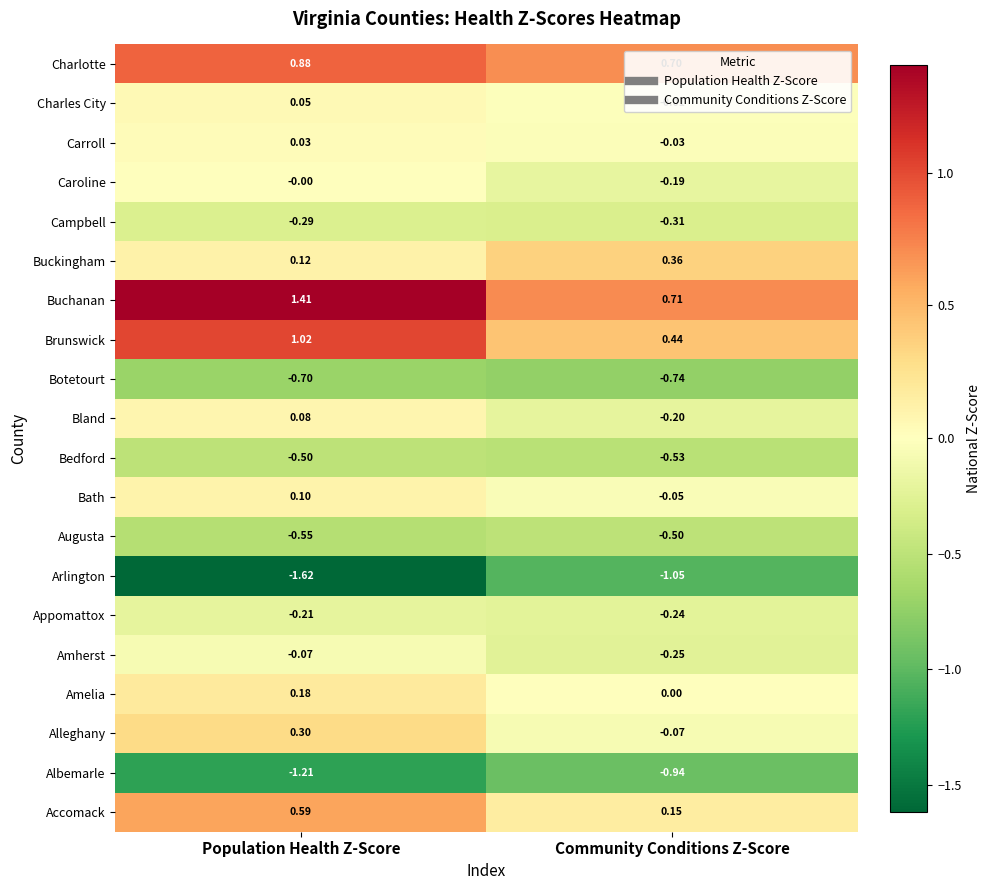

Where is Brunswick nearest to the value 0?

Community Conditions Z-Score